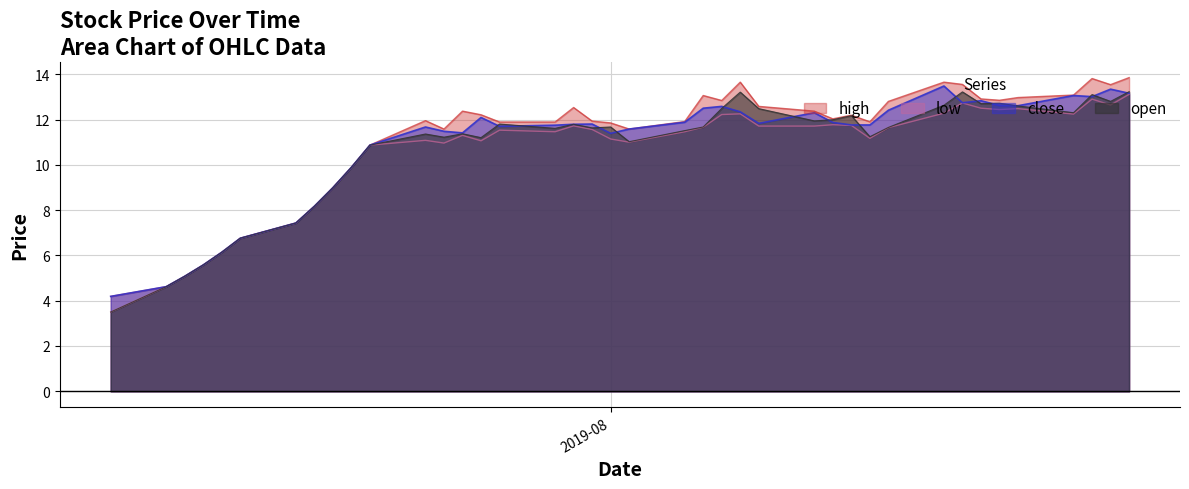

What is the label of the 38th point from the right?

2019-07-09